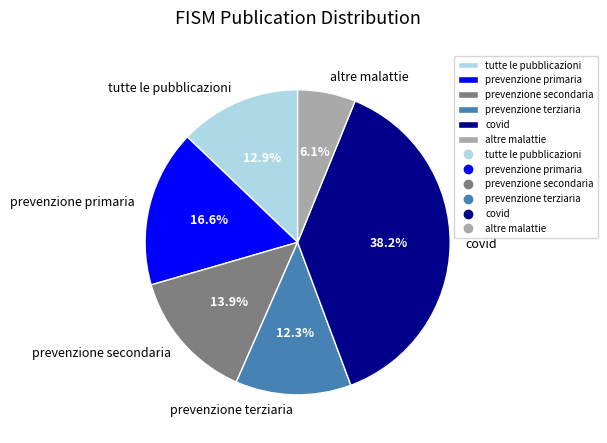

What is the smallest slice in the pie chart?

altre malattie